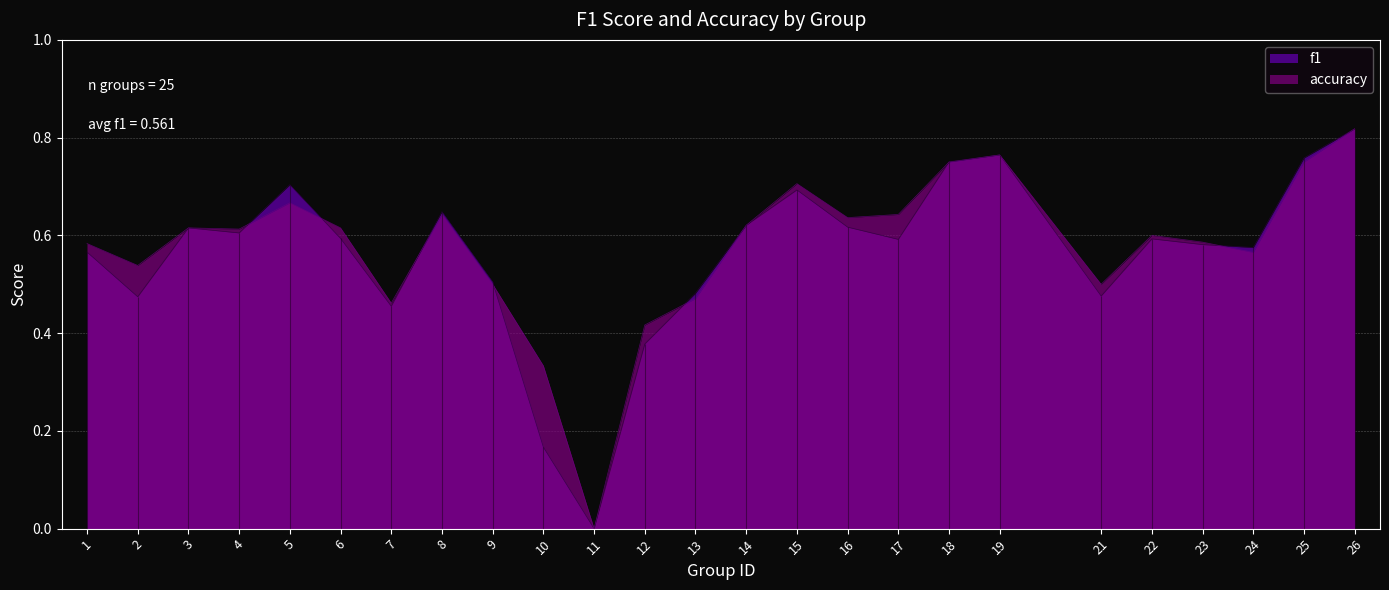

True or false: f1 and accuracy cross at least once.

True